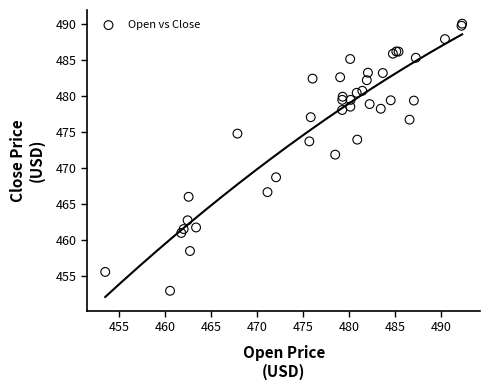

What Y value in the scatter plot is closest to 471?

471.9